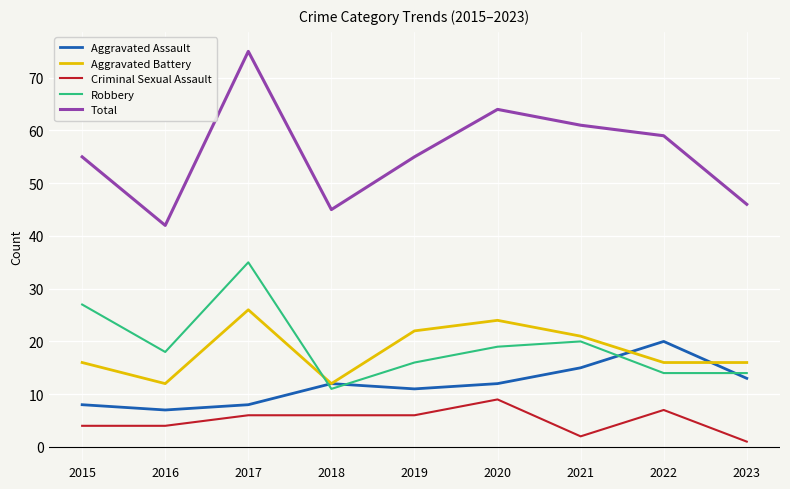

True or false: Criminal Sexual Assault and Aggravated Battery cross at least once.

False